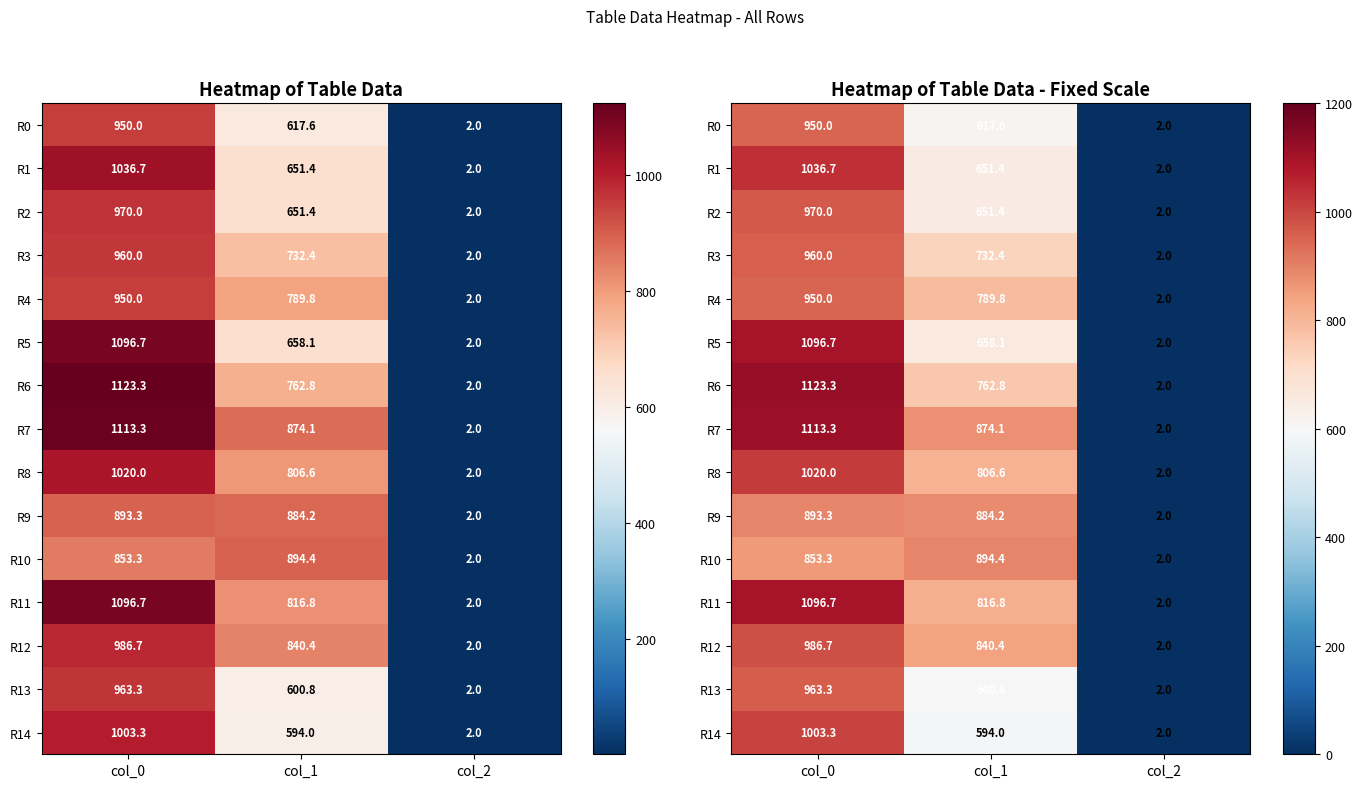

What is the sum of all R6 values?

1888.1